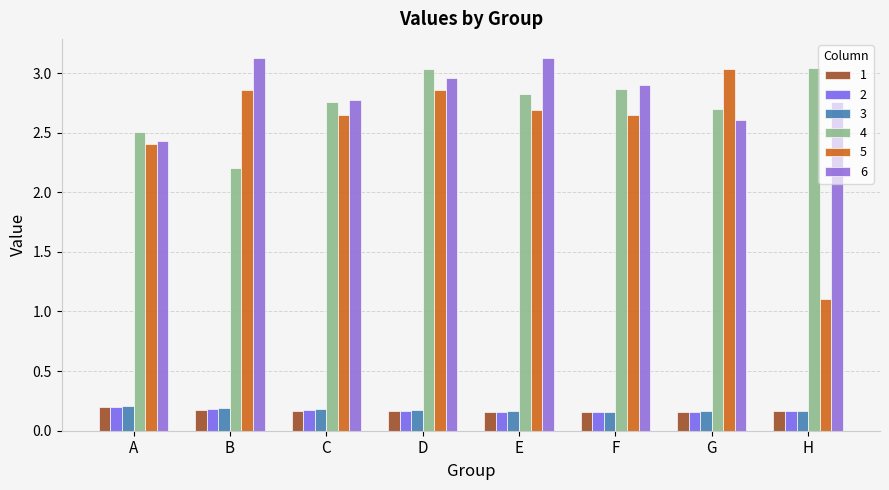

True or false: 5 has a value of 2.0 at H.

False